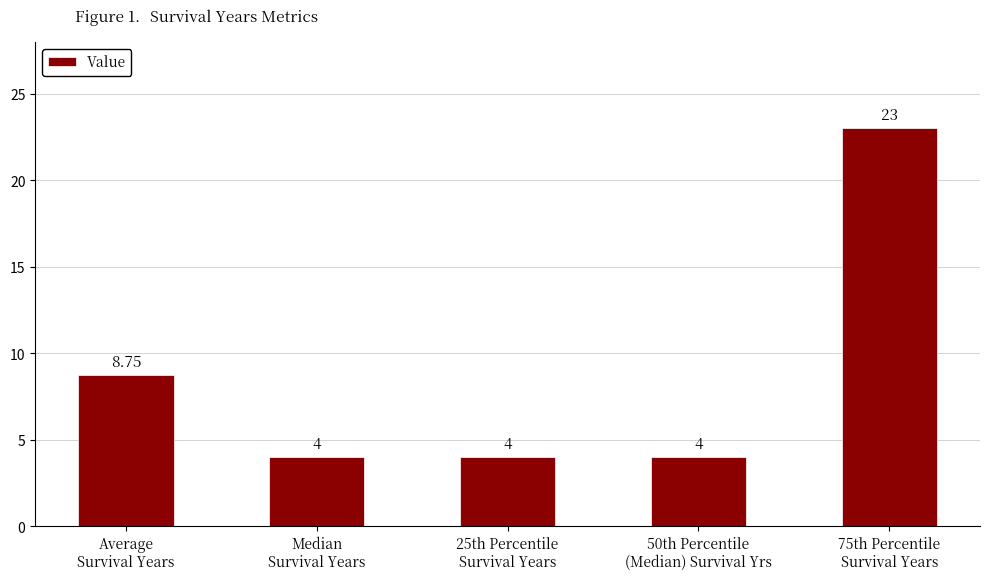

The chart shows a value of 6.8 at 25th Percentile
Survival Years. True or false?

False